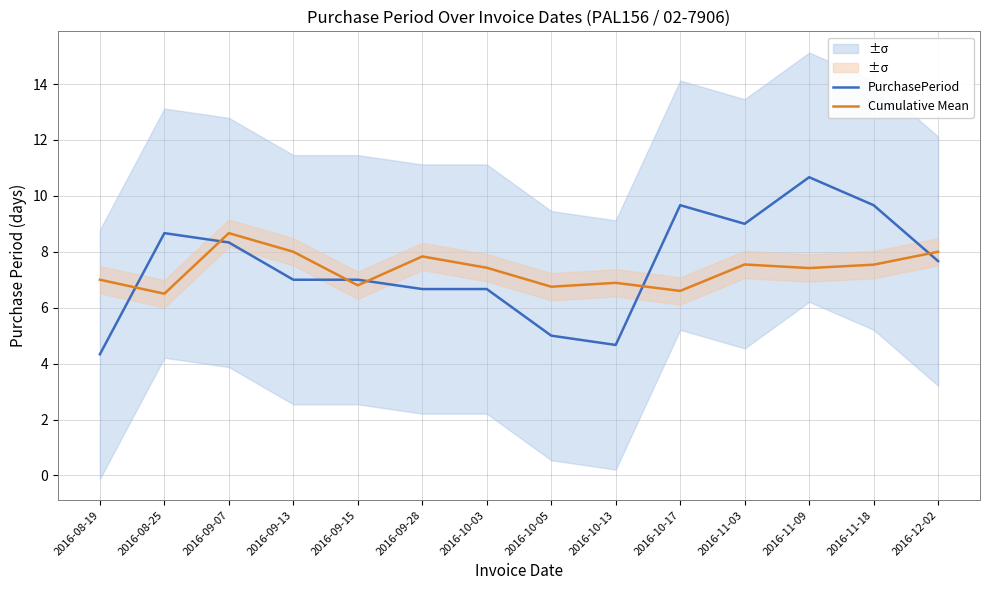

Which series has the largest range (max minus min)?

PurchasePeriod